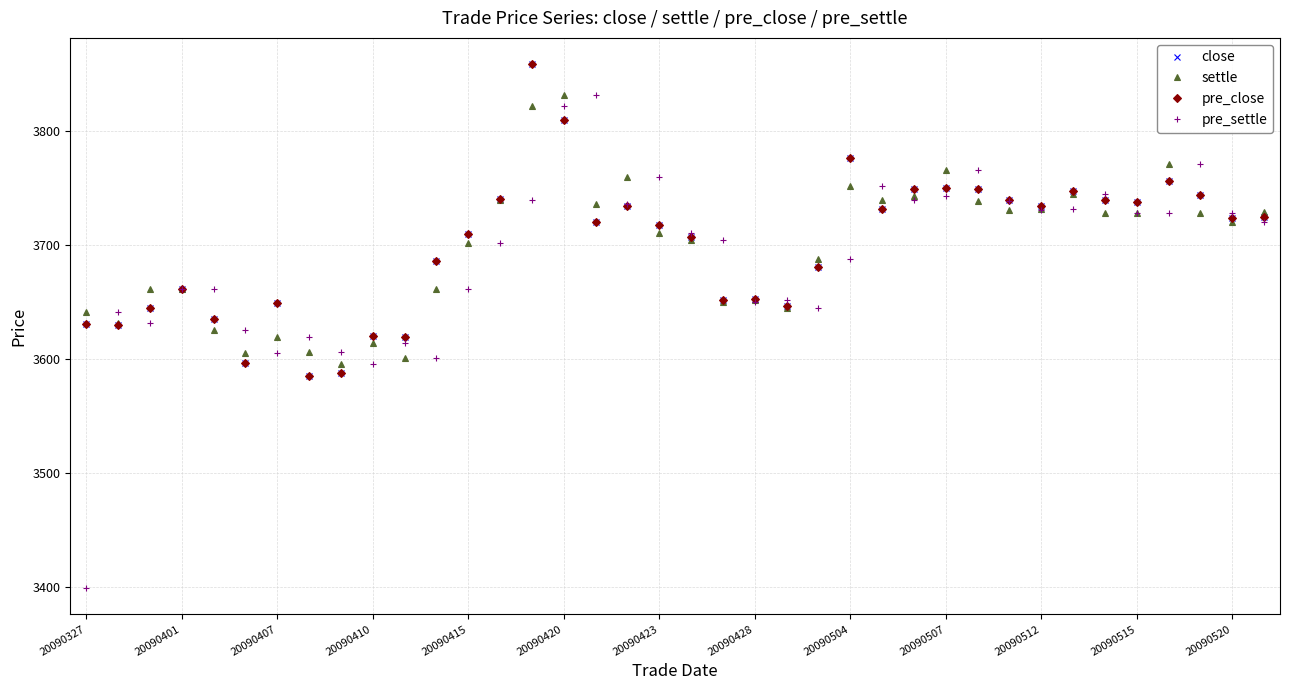

Which label corresponds to the smallest value in the chart?

20090327